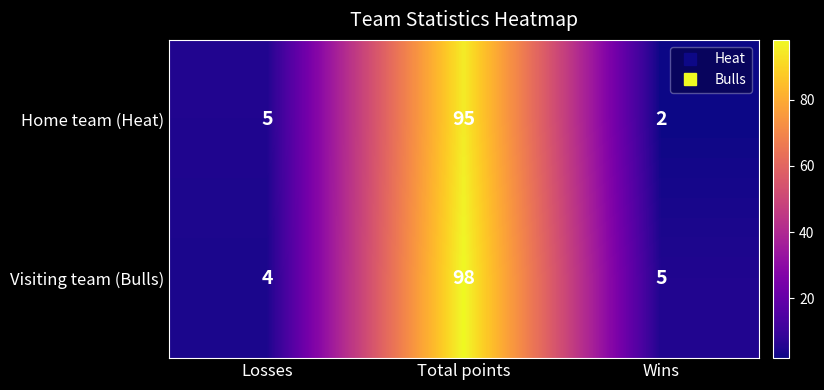

List the series in order of their overall mean, lowest first.

Home team (Heat), Visiting team (Bulls)